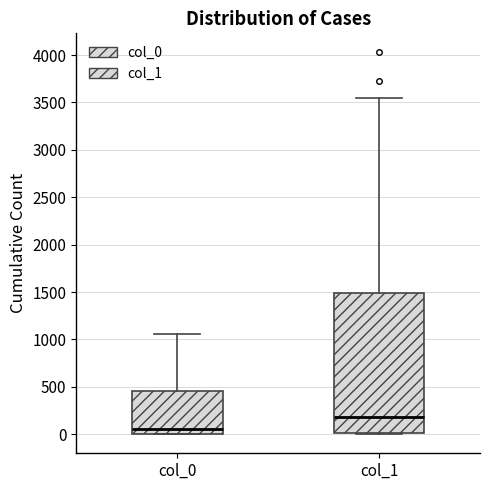

Reading left to right, read every box against the y-axis: the position of its median line, the range the box covers, and the ends of its whiskers. The values are not printed on the chart, so give them approximately, as read against the axis.

col_0: median 50, box 0 to 450, whiskers 0 to 1050
col_1: median 200, box 0 to 1500, whiskers 0 to 3550